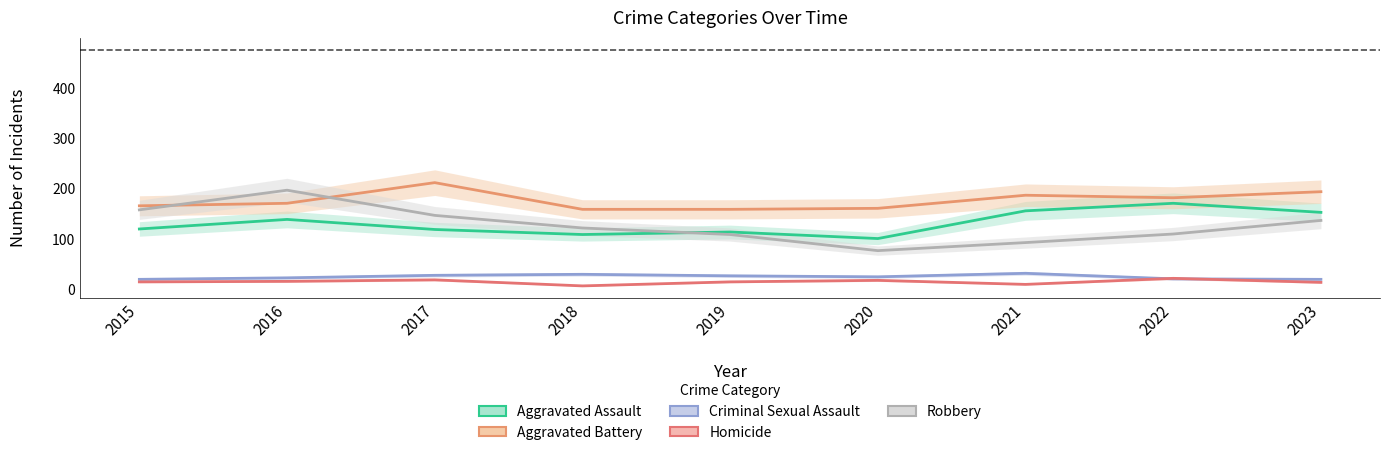

In Aggravated Battery, how many points are higher than both neighbors (excluding endpoints)?

2